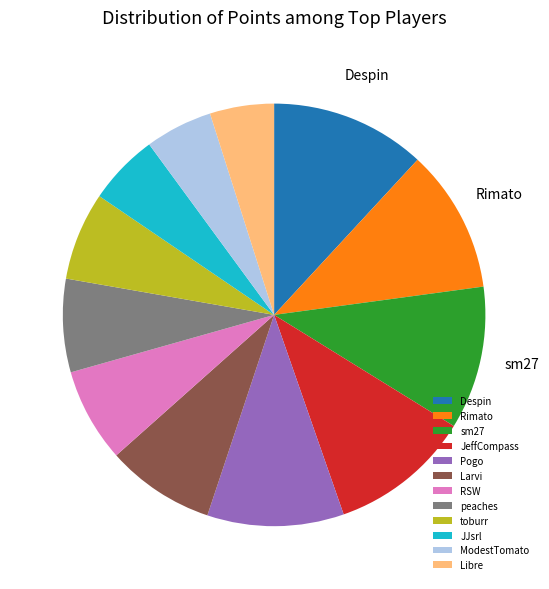

What is the largest slice in the pie chart?

Despin